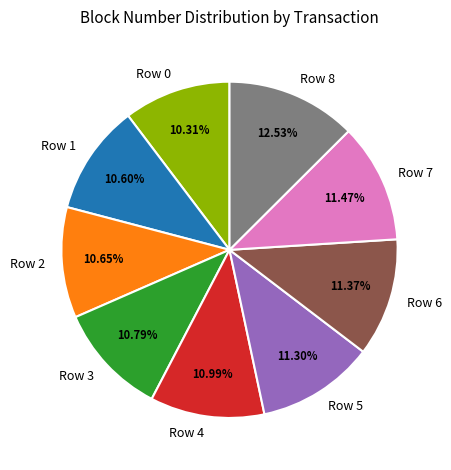

Is there any slice that represents more than half of the pie?

No